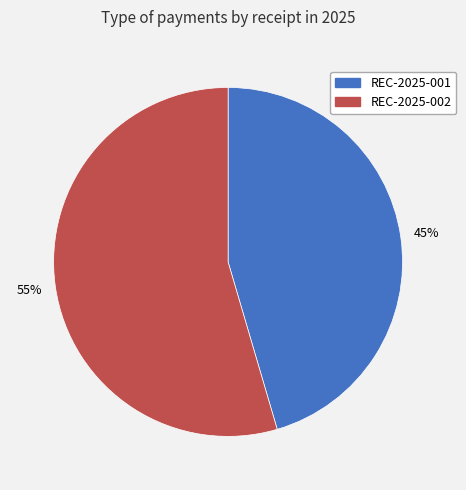

Does REC-2025-001 account for over 50% of the chart?

No